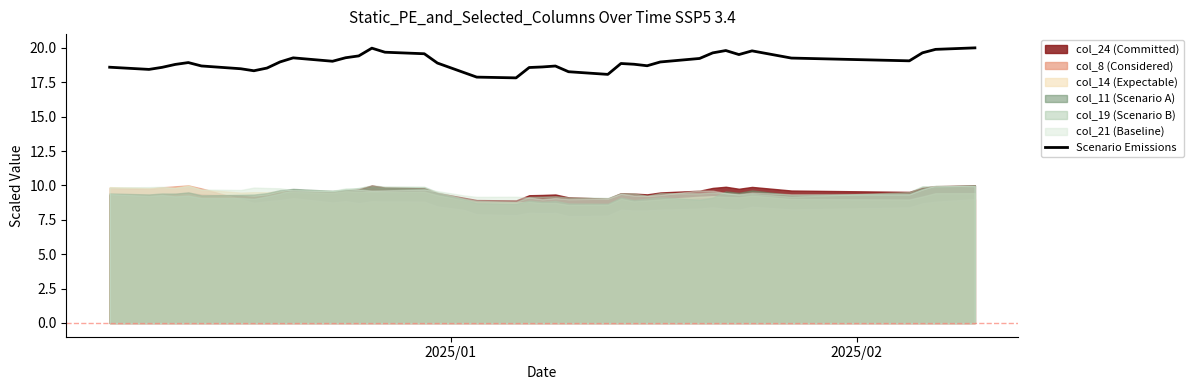

What is the highest value of the Scenario Emissions series?

20.0